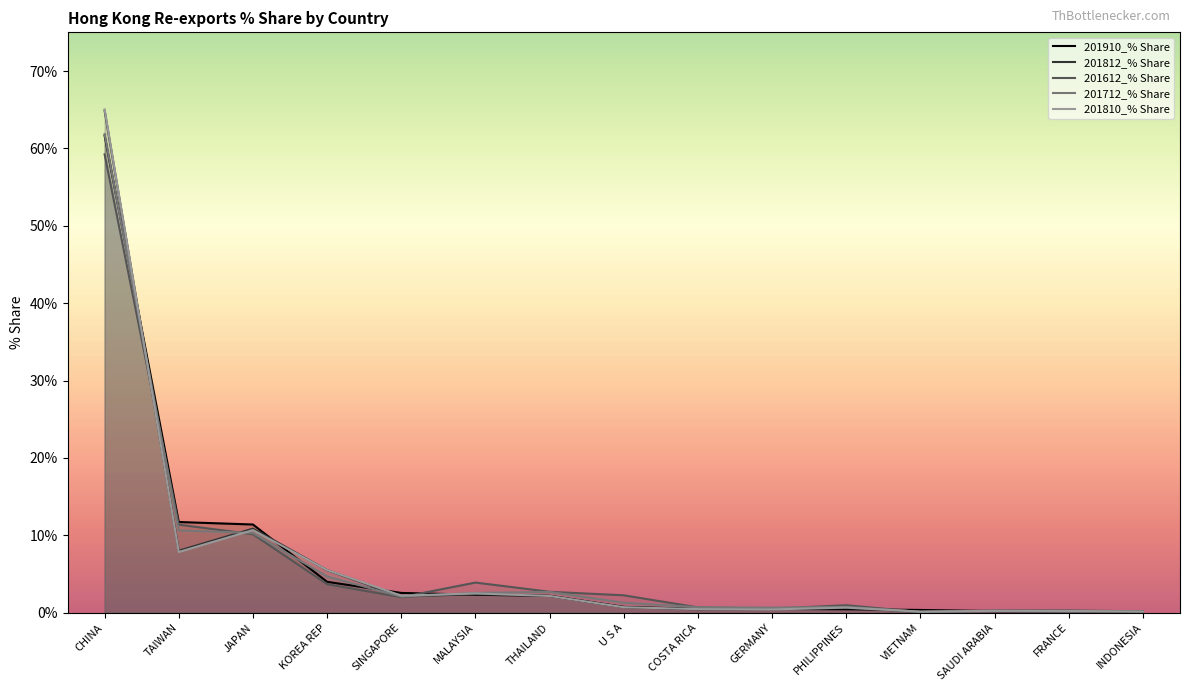

Which category has the highest value across all series?

CHINA